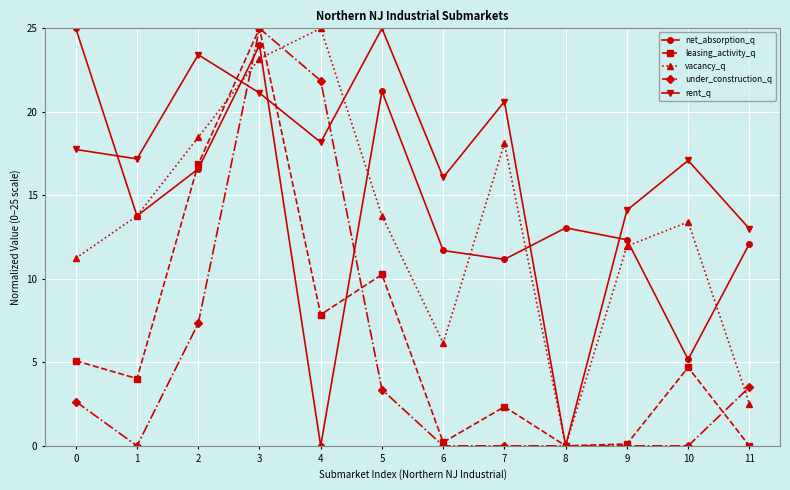

What is the sum of the net_absorption_q values at 1 and 2?

30.4